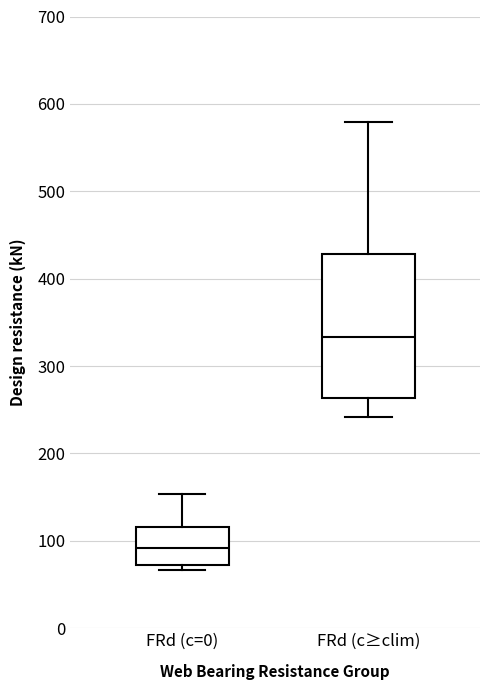

Which box has the highest median line?

FRd (c≥clim)